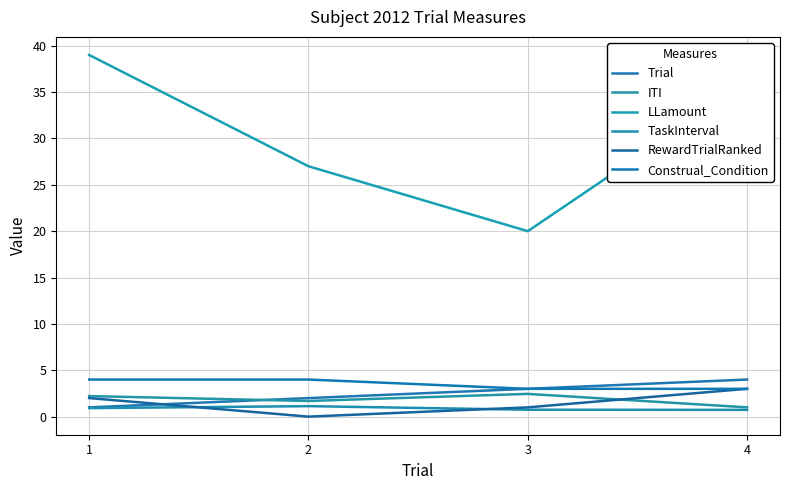

At which category is the sum across all series the highest?

1